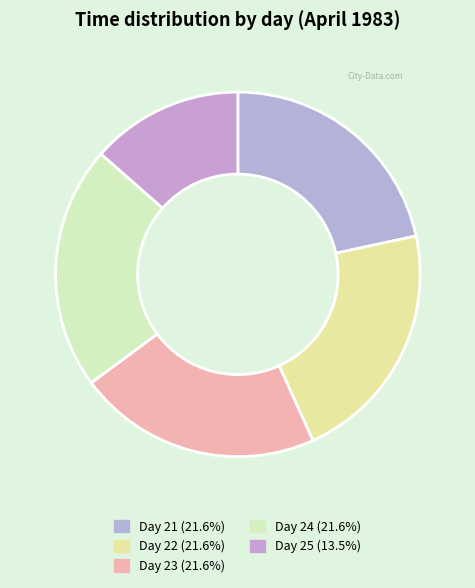

How many slices are in this pie chart?

5